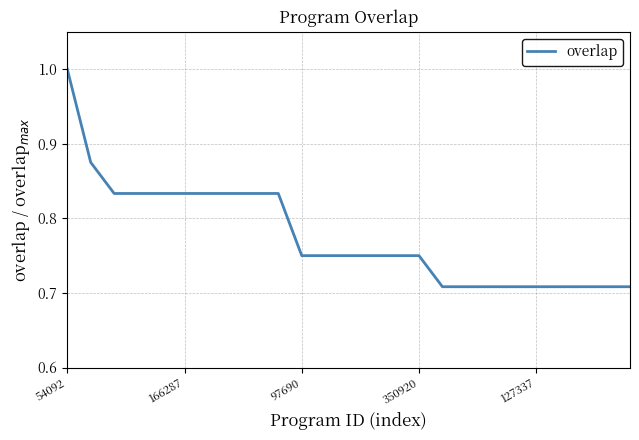

What is the difference between the second highest and second lowest values?

0.2